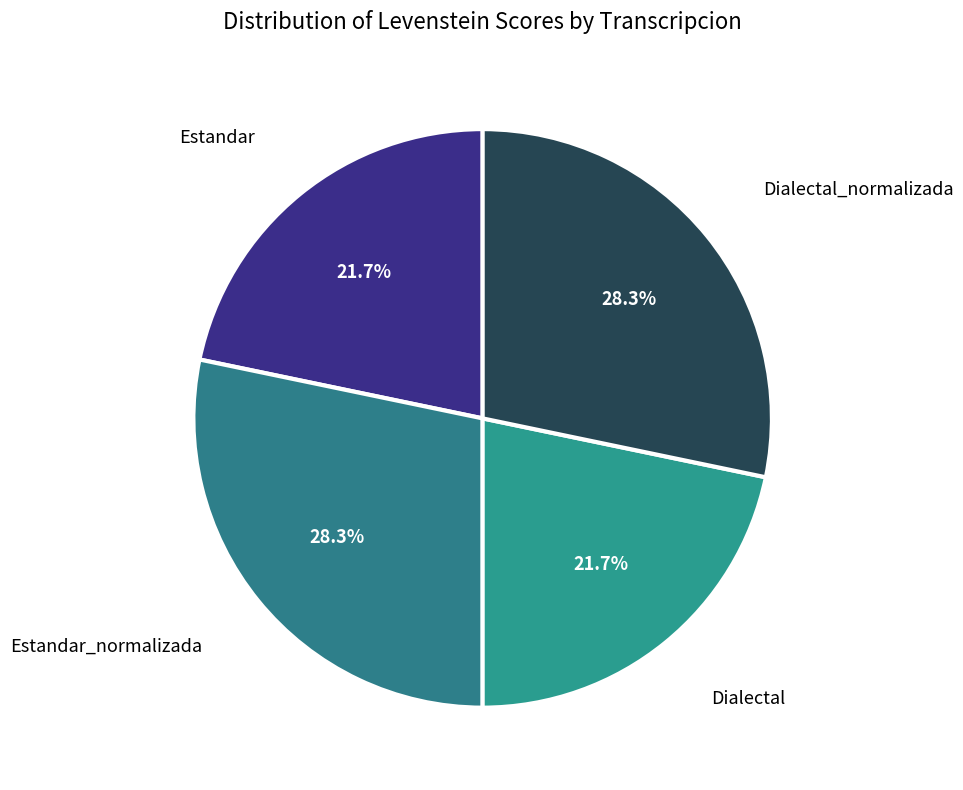

What percentage is NOT represented by Dialectal?

78.3%